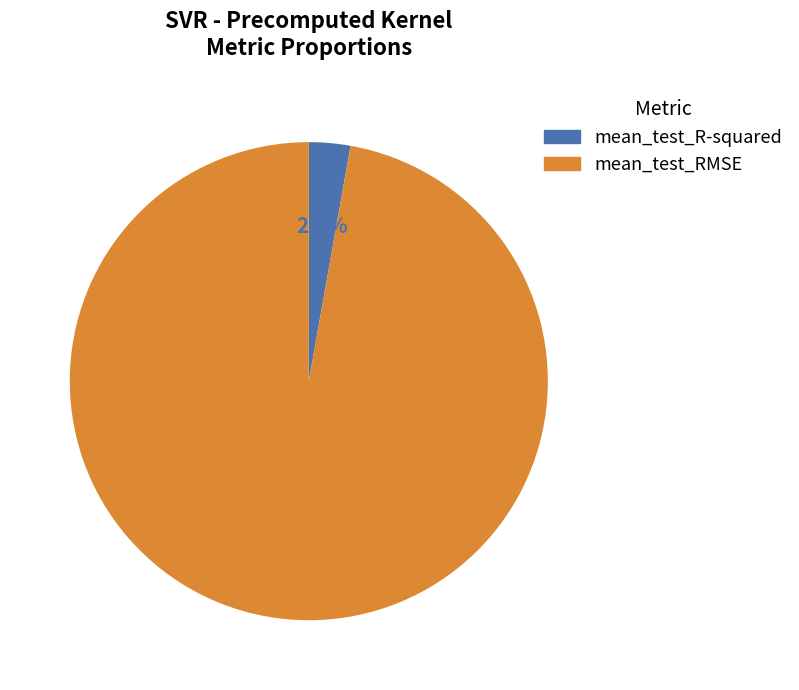

Is there any slice that represents more than half of the pie?

Yes